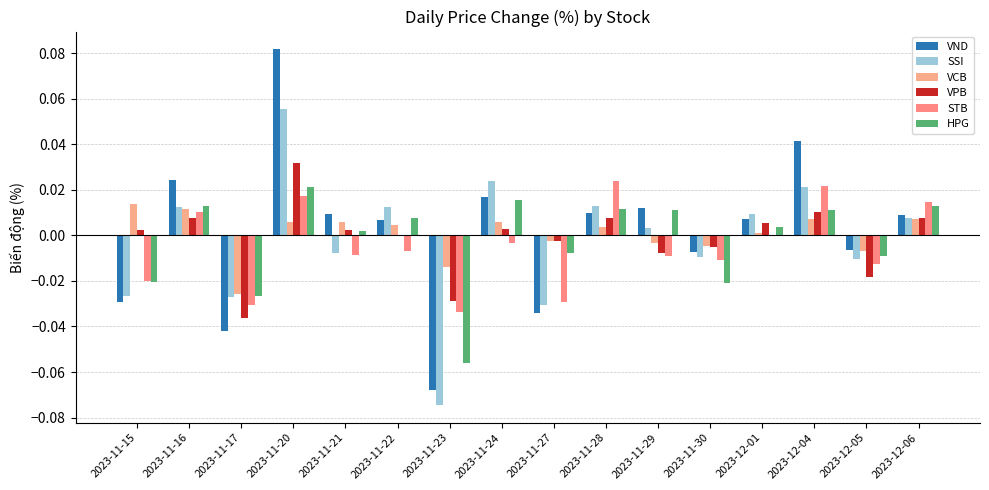

List the series in order of their peak value, highest first.

VND, SSI, VPB, STB, HPG, VCB